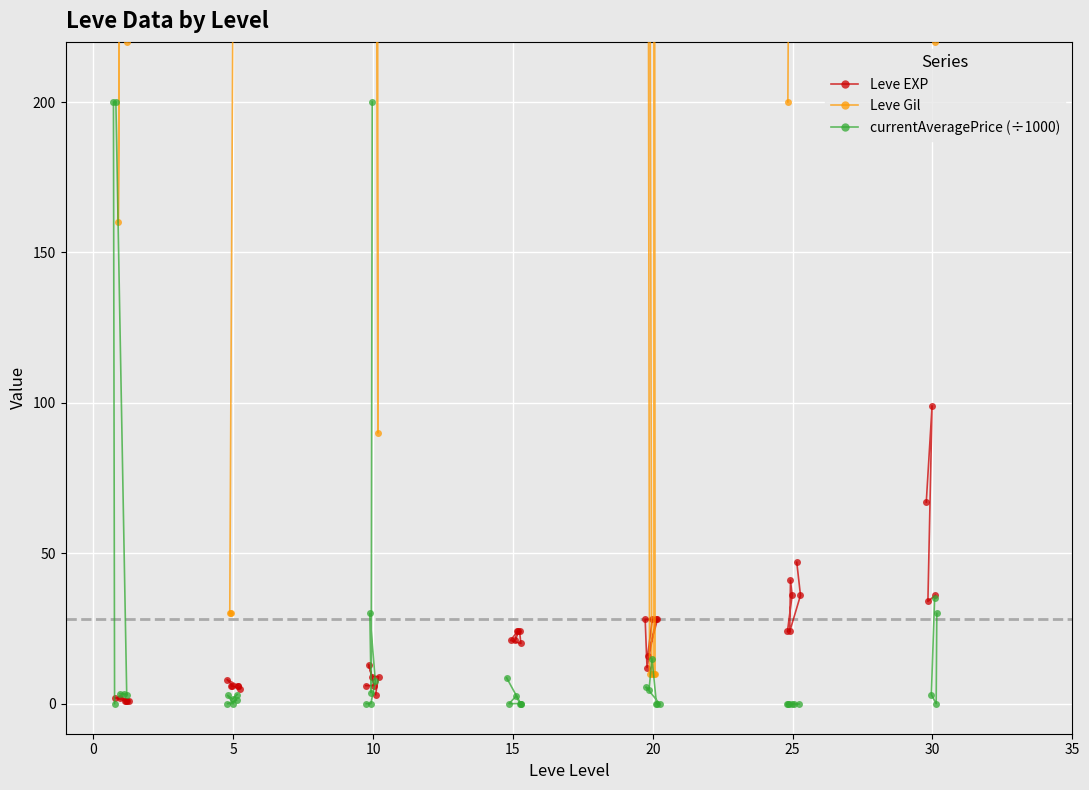

Which series ends up on top after the final intersection of Leve Gil and currentAveragePrice (÷1000)?

Leve Gil